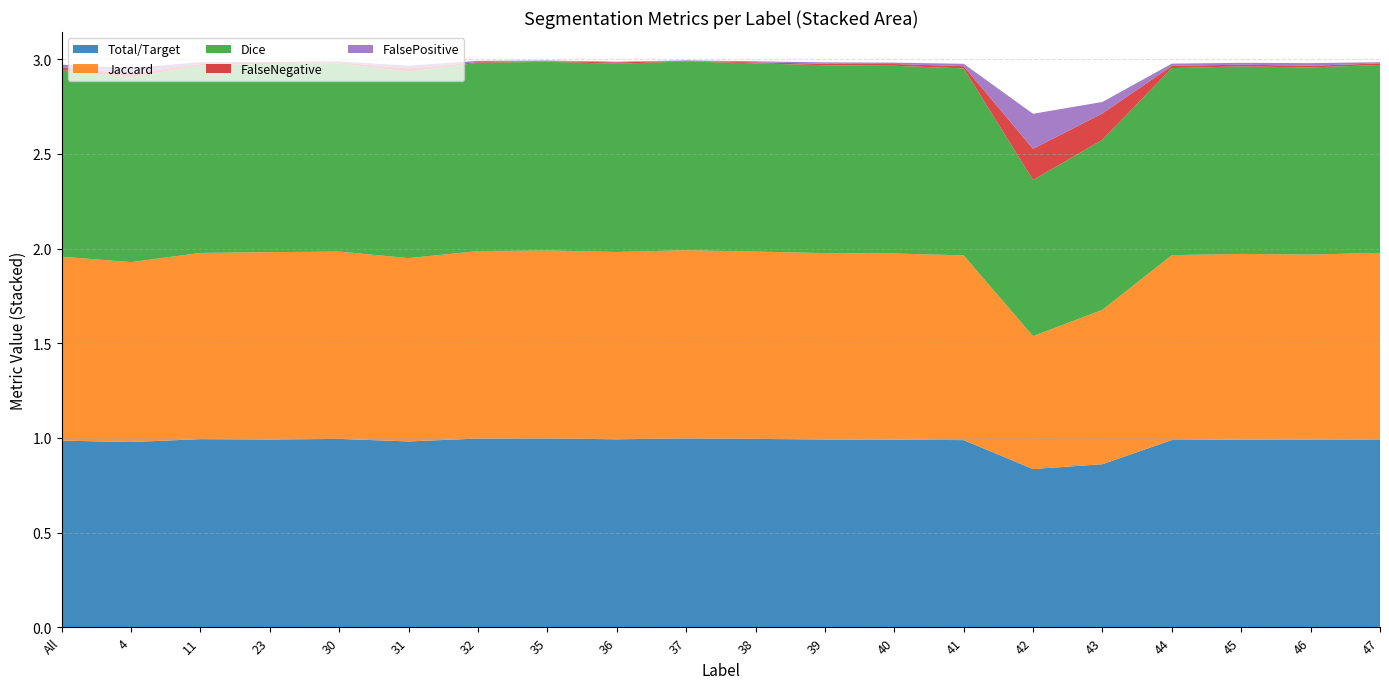

Reading left to right, extract all data points from this chart.

Total/Target: All=1.0	4=1.0	11=1.0	23=1.0	30=1.0	31=1.0	32=1.0	35=1.0	36=1.0	37=1.0	38=1.0	39=1.0	40=1.0	41=1.0	42=0.8	43=0.9	44=1.0	45=1.0	46=1.0	47=1.0
Jaccard: All=1.0	4=1.0	11=1.0	23=1.0	30=1.0	31=1.0	32=1.0	35=1.0	36=1.0	37=1.0	38=1.0	39=1.0	40=1.0	41=1.0	42=0.7	43=0.8	44=1.0	45=1.0	46=1.0	47=1.0
Dice: All=1.0	4=1.0	11=1.0	23=1.0	30=1.0	31=1.0	32=1.0	35=1.0	36=1.0	37=1.0	38=1.0	39=1.0	40=1.0	41=1.0	42=0.8	43=0.9	44=1.0	45=1.0	46=1.0	47=1.0
FalseNegative: All=0.0	4=0.0	11=0.0	23=0.0	30=0.0	31=0.0	32=0.0	35=0.0	36=0.0	37=0.0	38=0.0	39=0.0	40=0.0	41=0.0	42=0.2	43=0.1	44=0.0	45=0.0	46=0.0	47=0.0
FalsePositive: All=0.0	4=0.0	11=0.0	23=0.0	30=0.0	31=0.0	32=0.0	35=0.0	36=0.0	37=0.0	38=0.0	39=0.0	40=0.0	41=0.0	42=0.2	43=0.1	44=0.0	45=0.0	46=0.0	47=0.0